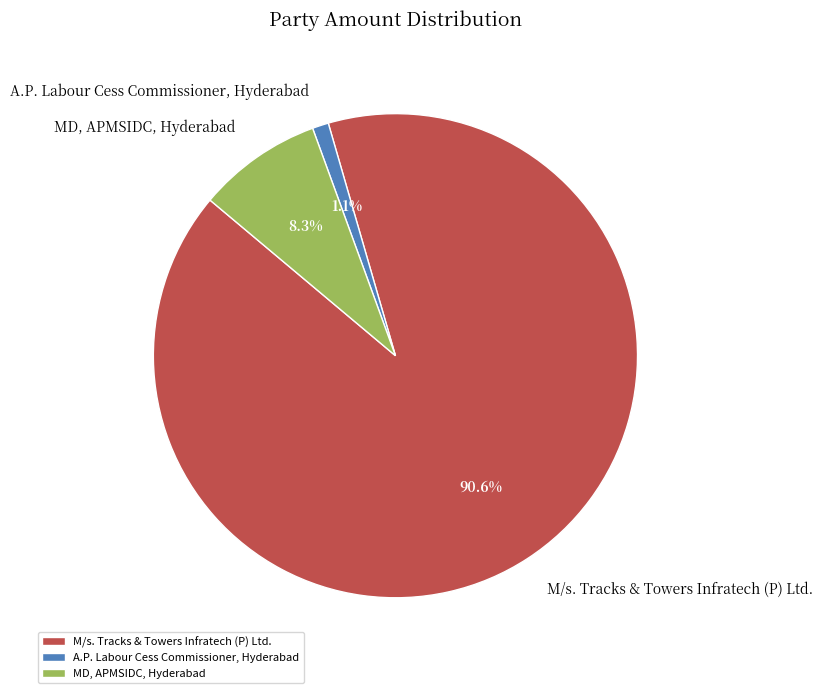

To the nearest percent, what is the difference between the M/s. Tracks & Towers Infratech (P) Ltd. and MD, APMSIDC, Hyderabad slice percentages?

82%